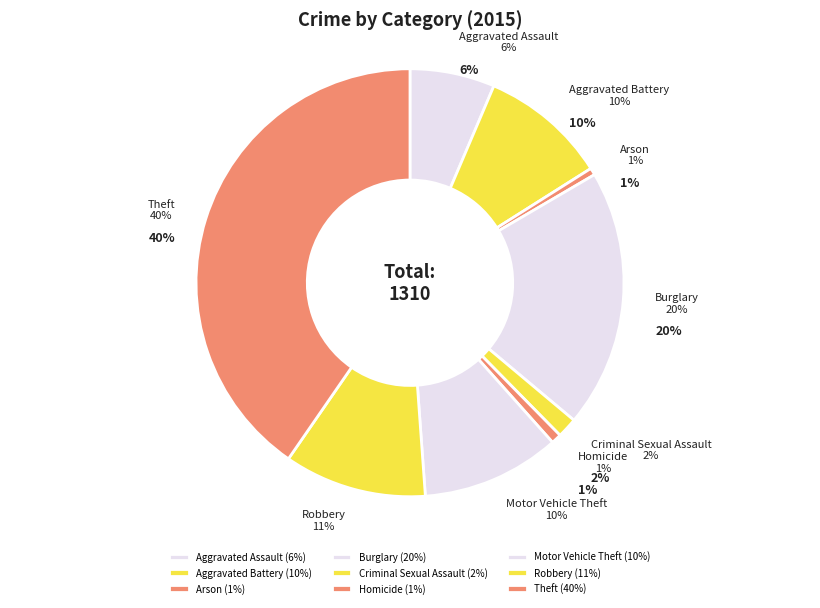

To the nearest percent, what is the average slice percentage?

11%